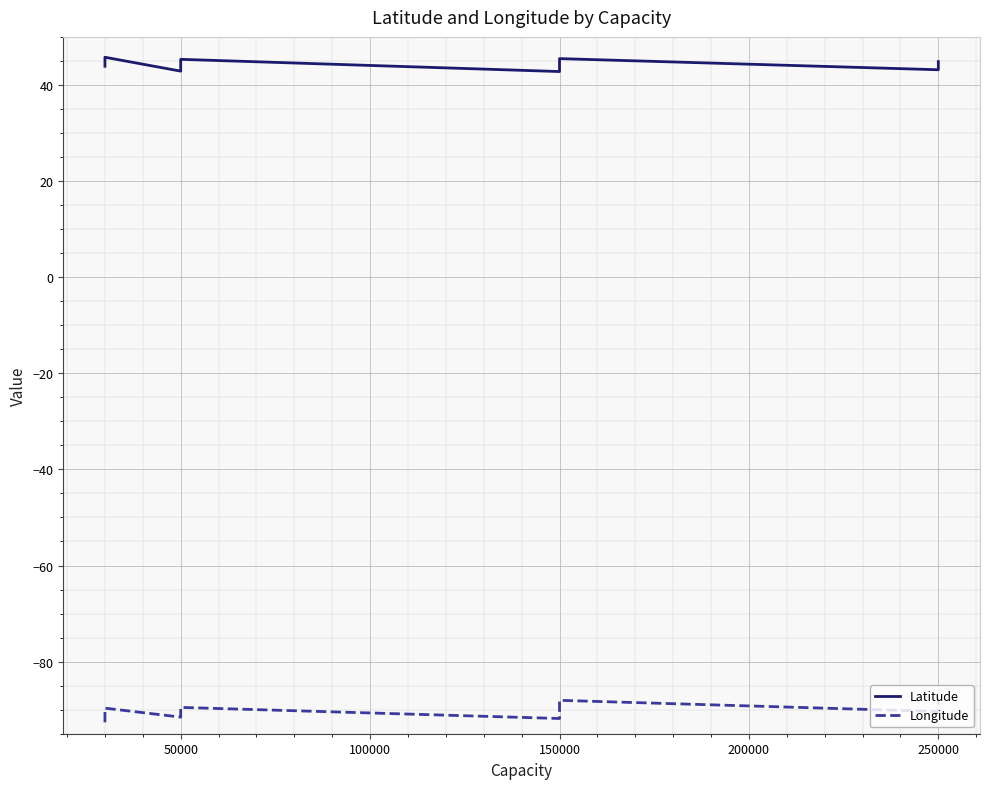

True or false: Longitude and Latitude cross at least once.

False